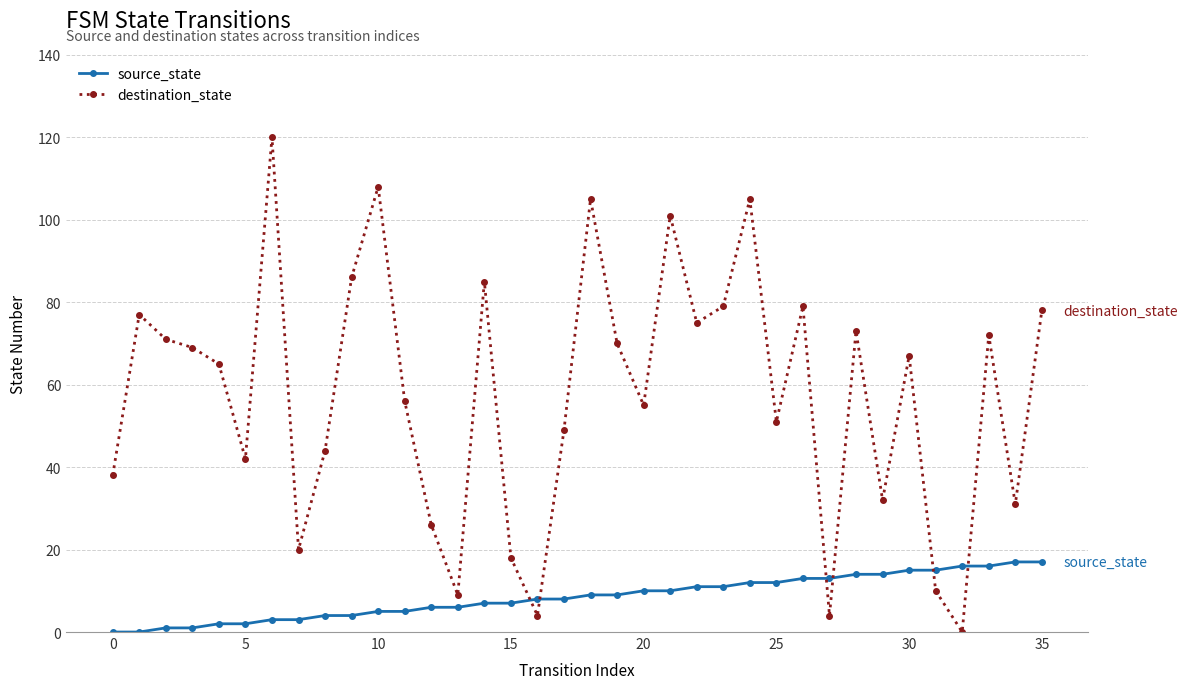

Rank the series by their average value, from highest to lowest.

destination_state, source_state